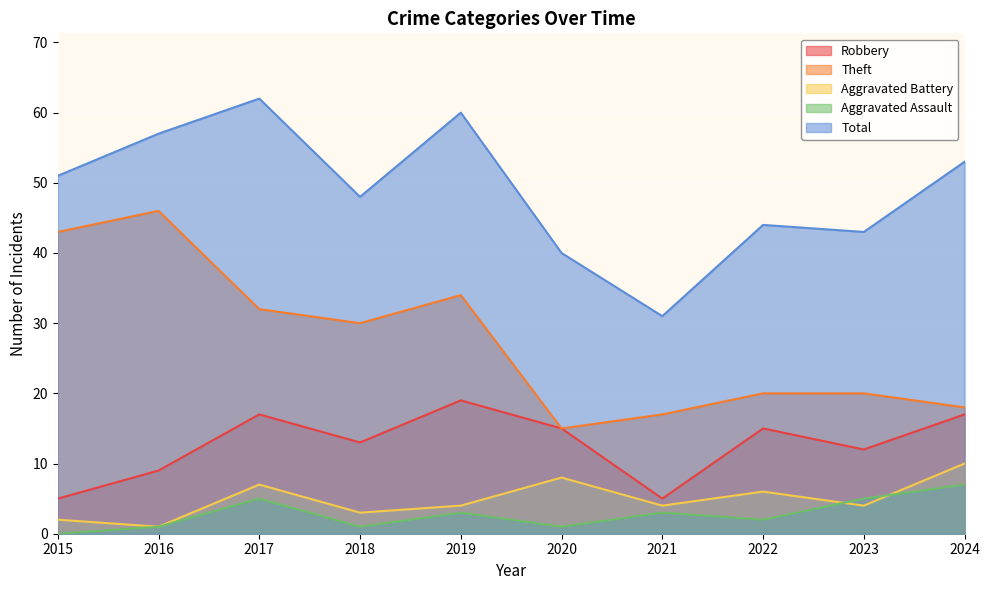

What is the difference between the Total values at 2019 and 2022?

16